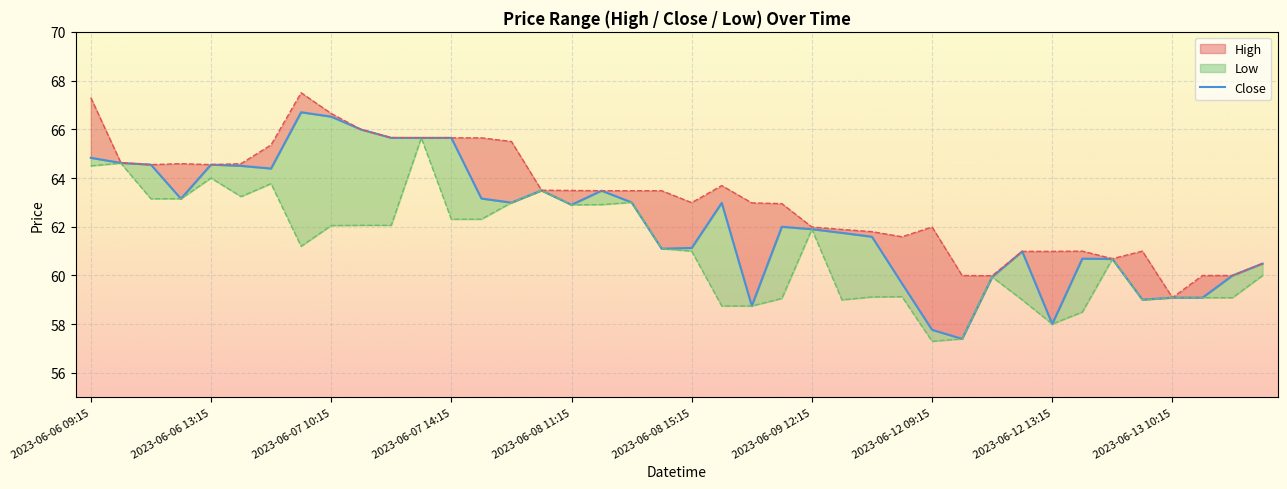

Is it true that the value at 19 is 61.1?

True